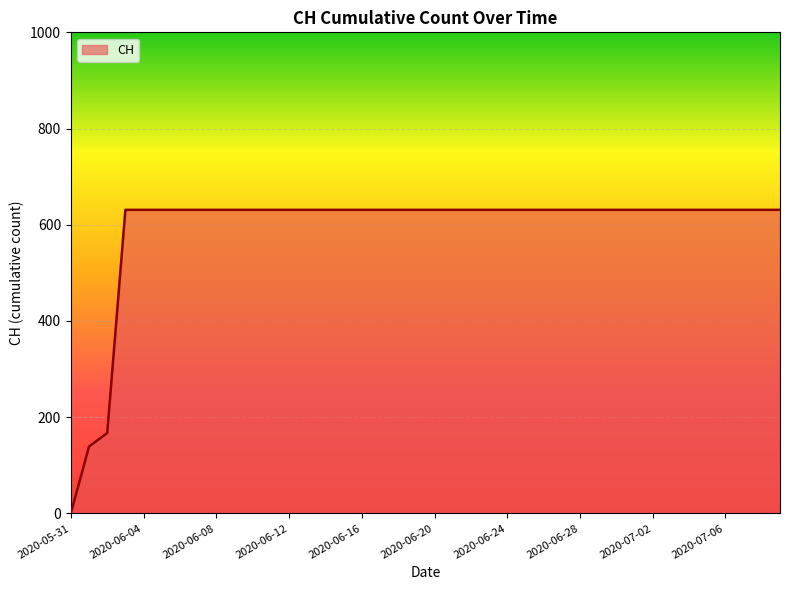

What is the greatest value displayed?

631